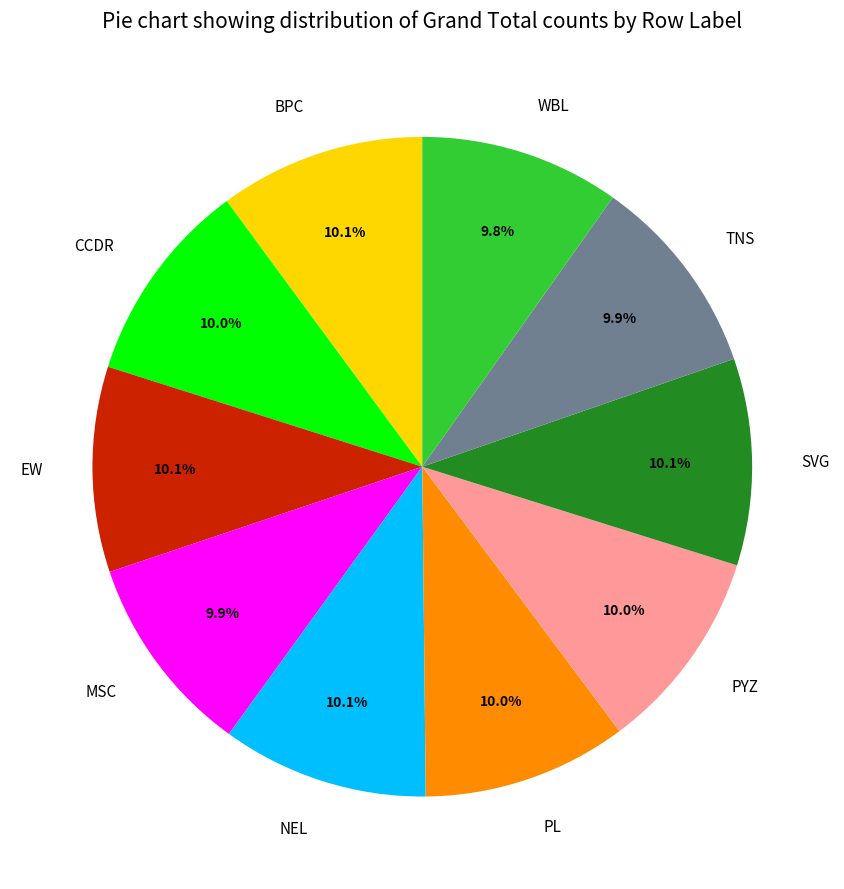

The EW slice represents 10% of the pie. True or false?

True